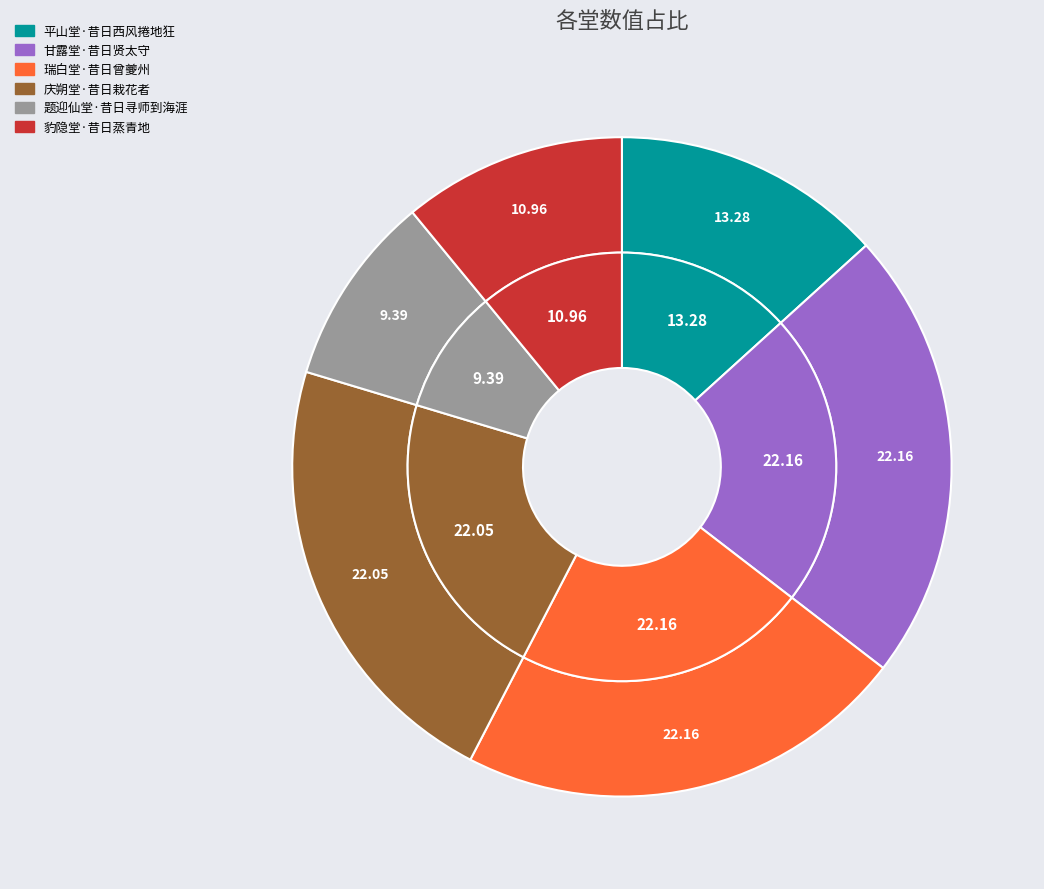

What percentage is the 题迎仙堂·昔日寻师到海涯 slice, to the nearest percent?

9%